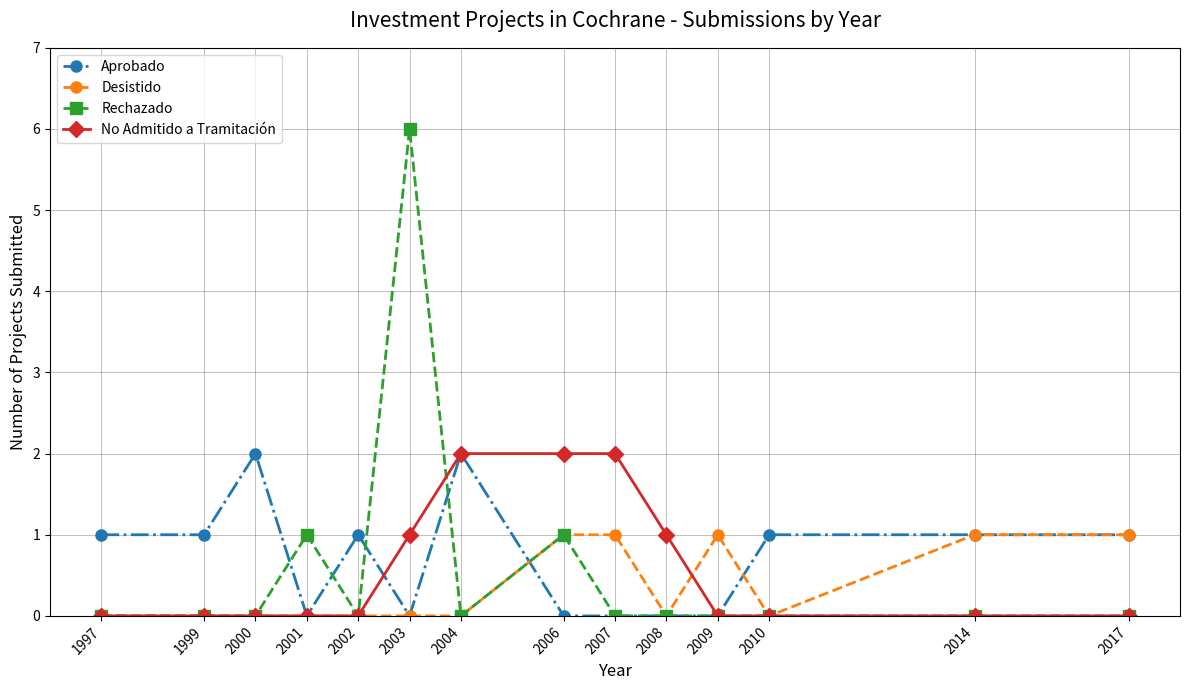

Reading right to left, extract all data points from this chart.

Aprobado: 2017=1	2014=1	2010=1	2009=0	2008=0	2007=0	2006=0	2004=2	2003=0	2002=1	2001=0	2000=2	1999=1	1997=1
Desistido: 2017=1	2014=1	2010=0	2009=1	2008=0	2007=1	2006=1	2004=0	2003=0	2002=0	2001=0	2000=0	1999=0	1997=0
Rechazado: 2017=0	2014=0	2010=0	2009=0	2008=0	2007=0	2006=1	2004=0	2003=6	2002=0	2001=1	2000=0	1999=0	1997=0
No Admitido a Tramitación: 2017=0	2014=0	2010=0	2009=0	2008=1	2007=2	2006=2	2004=2	2003=1	2002=0	2001=0	2000=0	1999=0	1997=0